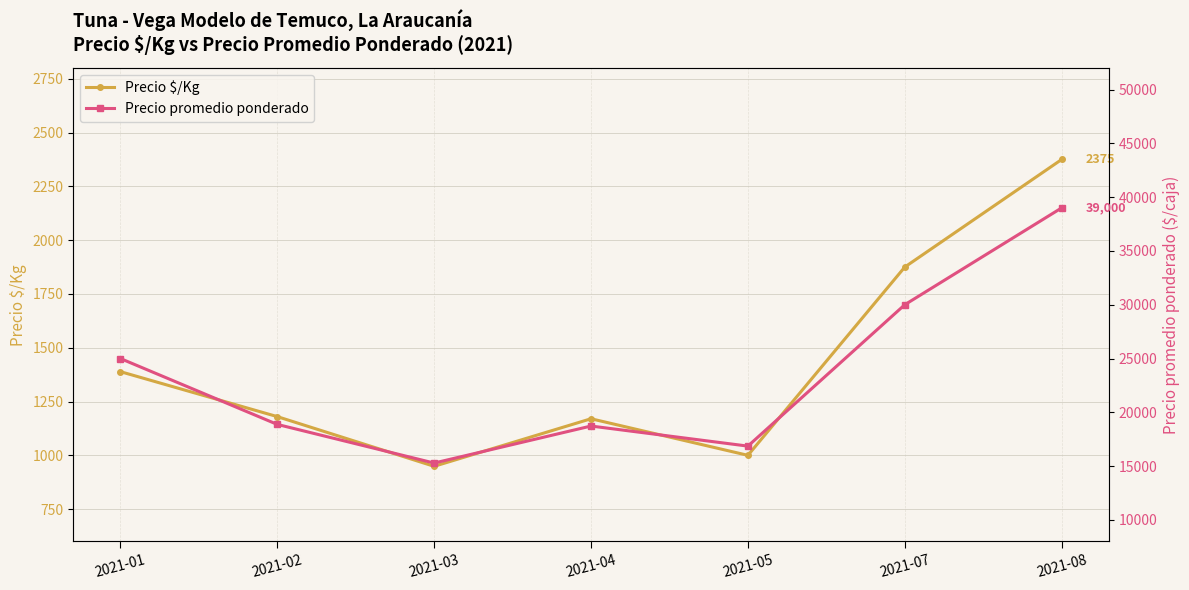

Reading left to right, extract all data points from this chart.

Precio $/Kg: 2021-01=1389	2021-02=1180	2021-03=949	2021-04=1170	2021-05=1000	2021-07=1875	2021-08=2375
Precio promedio ponderado: 2021-01=25000	2021-02=18875	2021-03=15282	2021-04=18724	2021-05=16857	2021-07=30000	2021-08=39000